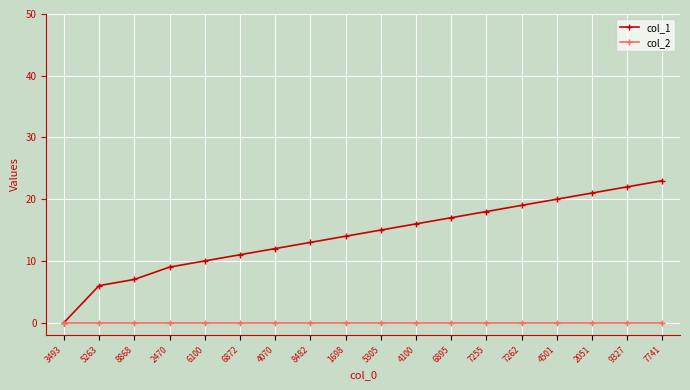

Which series has the largest total across all categories?

col_1